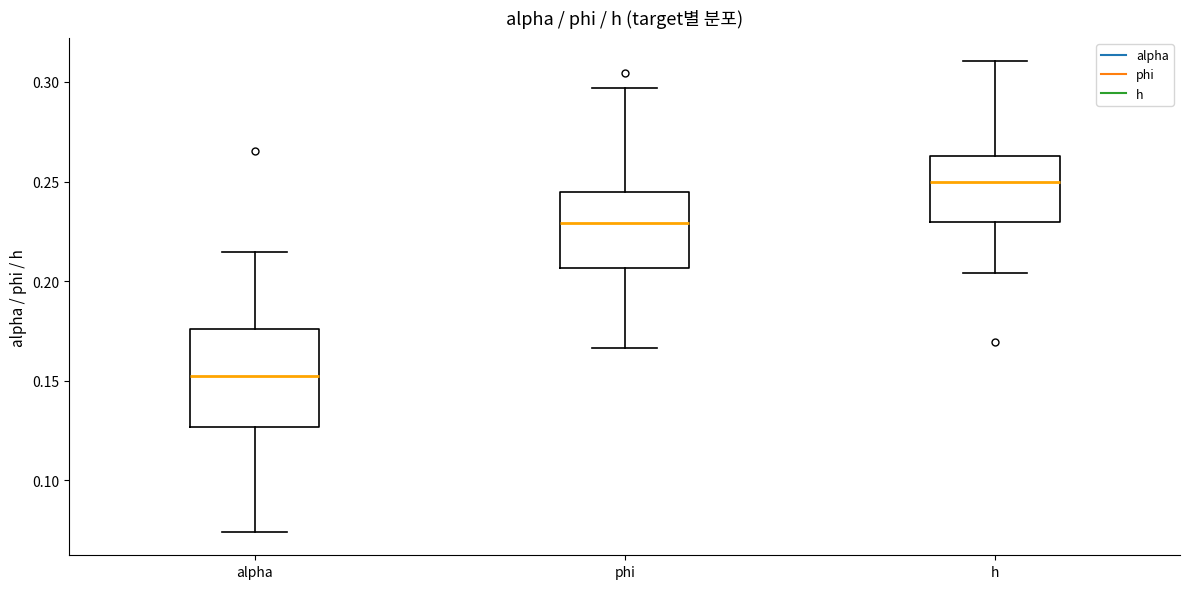

Which box has the lowest median line?

alpha